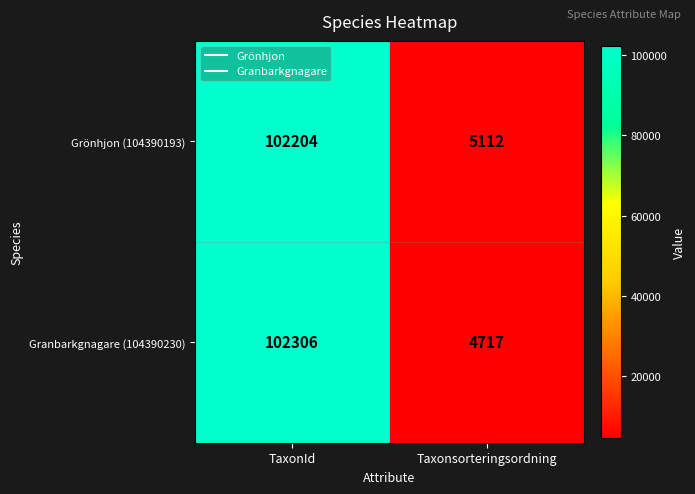

What is the sum of all Grönhjon (104390193) values?

107316